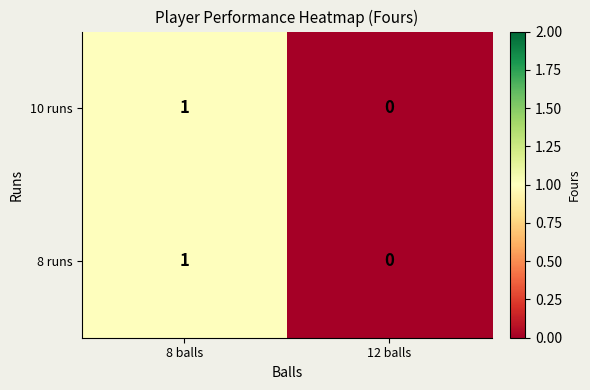

Count the number of categories in the chart.

2